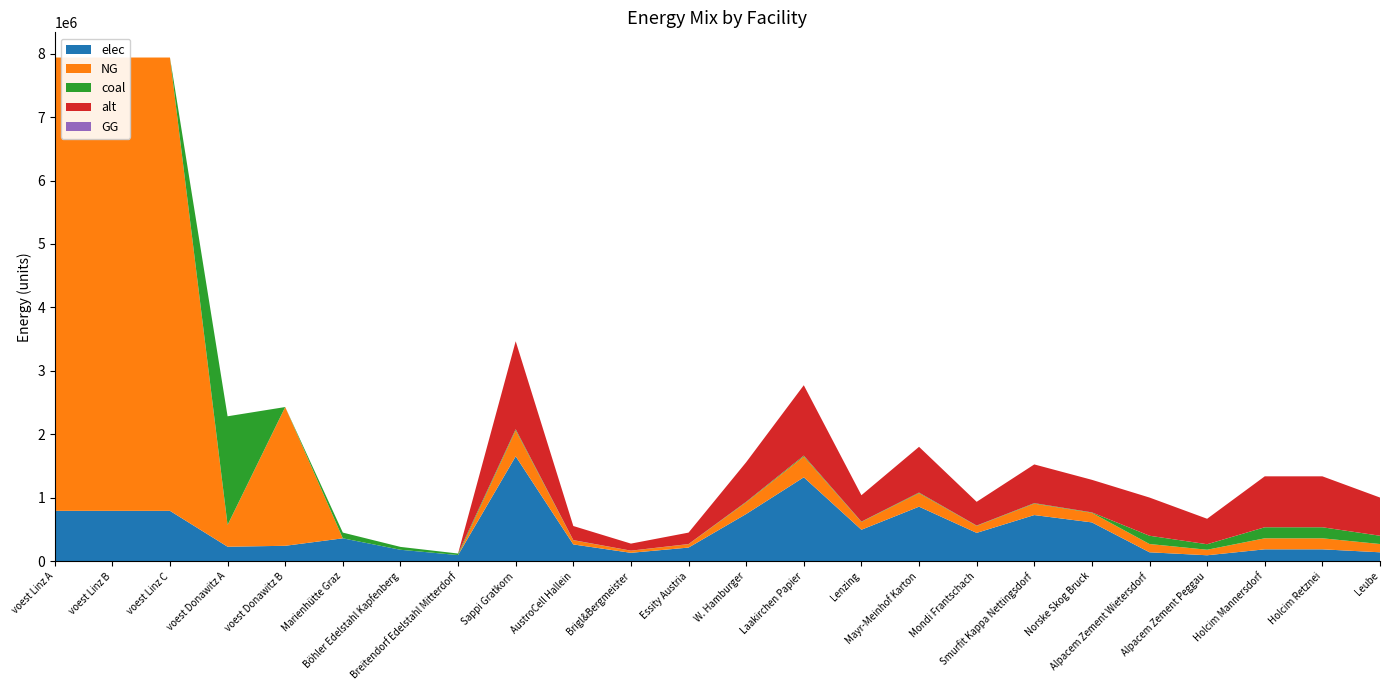

Reading left to right, extract all data points from this chart.

elec: voest Linz A=793870.4	voest Linz B=793870.4	voest Linz C=793870.4	voest Donawitz A=228411.3	voest Donawitz B=242990.7	Marienhütte Graz=360800.0	Böhler Edelstahl Kapfenberg=180400.0	Breitendorf Edelstahl Mitterdorf=96800.0	Sappi Gratkorn=1653053.1	AustroCell Hallein=264488.5	Brigl&Bergmeister=132244.2	Essity Austria=214896.9	W. Hamburger=743873.9	Laakirchen Papier=1322442.4	Lenzing=495915.9	Mayr-Meinhof Karton=859587.6	Mondi Frantschach=446324.3	Smurfit Kappa Nettingsdorf=727343.3	Norske Skog Bruck=611629.6	Alpacem Zement Wietersdorf=140466.7	Alpacem Zement Peggau=93644.4	Holcim Mannersdorf=187288.9	Holcim Retznei=187288.9	Leube=140466.7
NG: voest Linz A=7144833.3	voest Linz B=7144833.3	voest Linz C=7144833.3	voest Donawitz A=342616.9	voest Donawitz B=2186916.7	Marienhütte Graz=0.0	Böhler Edelstahl Kapfenberg=0.0	Breitendorf Edelstahl Mitterdorf=0.0	Sappi Gratkorn=408661.2	AustroCell Hallein=65385.8	Brigl&Bergmeister=32692.9	Essity Austria=53126.0	W. Hamburger=183897.6	Laakirchen Papier=326929.0	Lenzing=122598.4	Mayr-Meinhof Karton=212503.8	Mondi Frantschach=110338.5	Smurfit Kappa Nettingsdorf=179810.9	Norske Skog Bruck=151204.7	Alpacem Zement Wietersdorf=130433.3	Alpacem Zement Peggau=86955.6	Holcim Mannersdorf=173911.1	Holcim Retznei=173911.1	Leube=130433.3
coal: voest Linz A=0.0	voest Linz B=0.0	voest Linz C=0.0	voest Donawitz A=1713084.7	voest Donawitz B=0.0	Marienhütte Graz=90200.0	Böhler Edelstahl Kapfenberg=45100.0	Breitendorf Edelstahl Mitterdorf=24200.0	Sappi Gratkorn=18408.2	AustroCell Hallein=2945.3	Brigl&Bergmeister=1472.7	Essity Austria=2393.1	W. Hamburger=8283.7	Laakirchen Papier=14726.5	Lenzing=5522.4	Mayr-Meinhof Karton=9572.2	Mondi Frantschach=4970.2	Smurfit Kappa Nettingsdorf=8099.6	Norske Skog Bruck=6811.0	Alpacem Zement Wietersdorf=130433.3	Alpacem Zement Peggau=86955.6	Holcim Mannersdorf=173911.1	Holcim Retznei=173911.1	Leube=130433.3
alt: voest Linz A=0.0	voest Linz B=0.0	voest Linz C=0.0	voest Donawitz A=0.0	voest Donawitz B=0.0	Marienhütte Graz=0.0	Böhler Edelstahl Kapfenberg=0.0	Breitendorf Edelstahl Mitterdorf=0.0	Sappi Gratkorn=1386748.3	AustroCell Hallein=221879.7	Brigl&Bergmeister=110939.9	Essity Austria=180277.3	W. Hamburger=624036.7	Laakirchen Papier=1109398.6	Lenzing=416024.5	Mayr-Meinhof Karton=721109.1	Mondi Frantschach=374422.0	Smurfit Kappa Nettingsdorf=610169.3	Norske Skog Bruck=513096.9	Alpacem Zement Wietersdorf=602000.0	Alpacem Zement Peggau=401333.3	Holcim Mannersdorf=802666.7	Holcim Retznei=802666.7	Leube=602000.0
GG: voest Linz A=0.0	voest Linz B=0.0	voest Linz C=0.0	voest Donawitz A=0.0	voest Donawitz B=0.0	Marienhütte Graz=0.0	Böhler Edelstahl Kapfenberg=0.0	Breitendorf Edelstahl Mitterdorf=0.0	Sappi Gratkorn=0.0	AustroCell Hallein=0.0	Brigl&Bergmeister=0.0	Essity Austria=0.0	W. Hamburger=0.0	Laakirchen Papier=0.0	Lenzing=0.0	Mayr-Meinhof Karton=0.0	Mondi Frantschach=0.0	Smurfit Kappa Nettingsdorf=0.0	Norske Skog Bruck=0.0	Alpacem Zement Wietersdorf=0.0	Alpacem Zement Peggau=0.0	Holcim Mannersdorf=0.0	Holcim Retznei=0.0	Leube=0.0